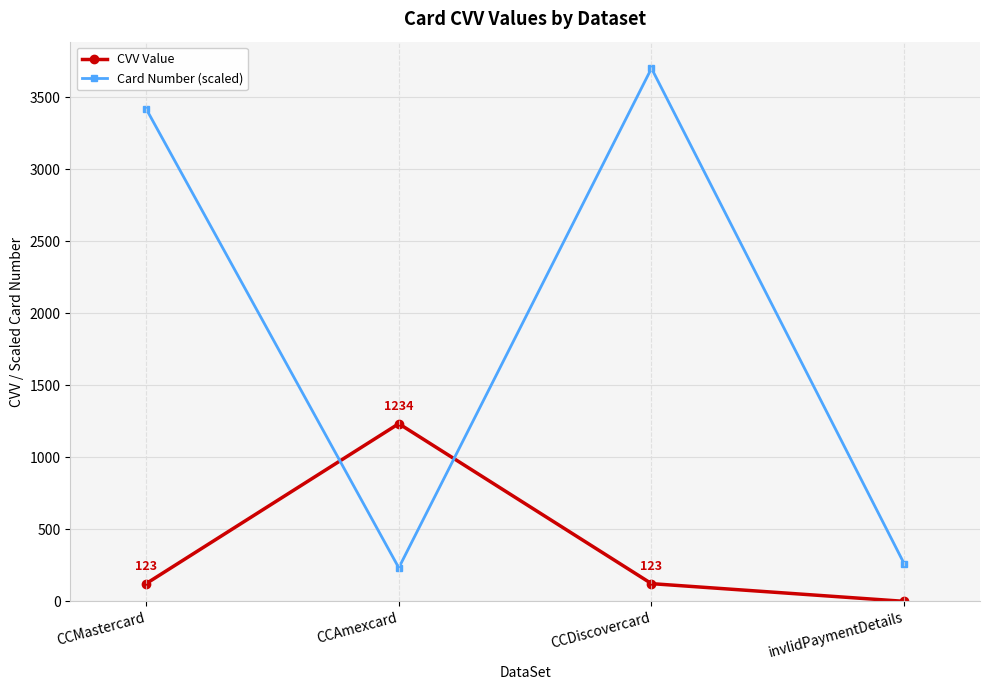

How many data points does each series have?

4